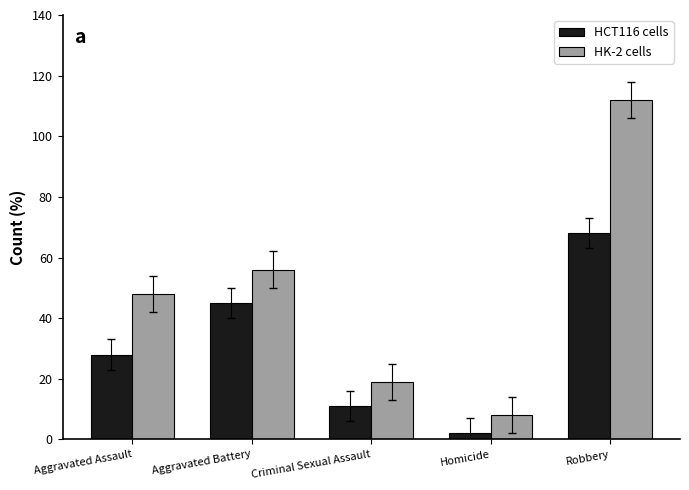

What is the spread (max minus min) of values at Homicide?

6